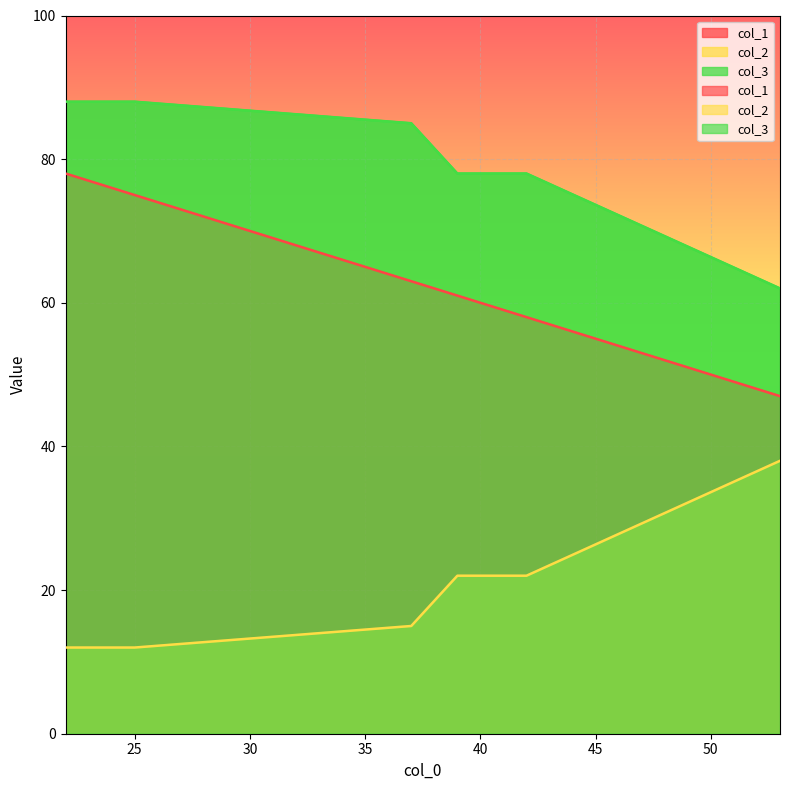

Reading left to right, transcribe all the data shown in this chart.

col_1: 37=63	39=61	53=47	22=78	25=75	42=58
col_2: 37=15	39=22	53=38	22=12	25=12	42=22
col_3: 37=85	39=78	53=62	22=88	25=88	42=78